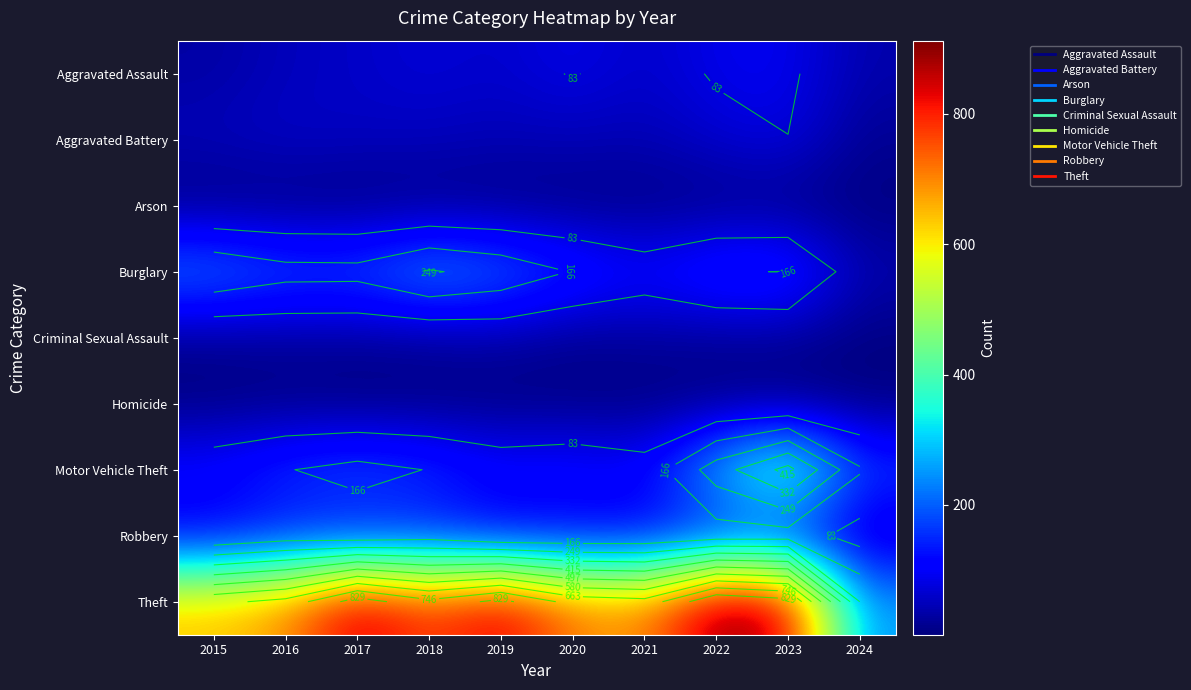

At which label does Burglary first exceed 192?

2015